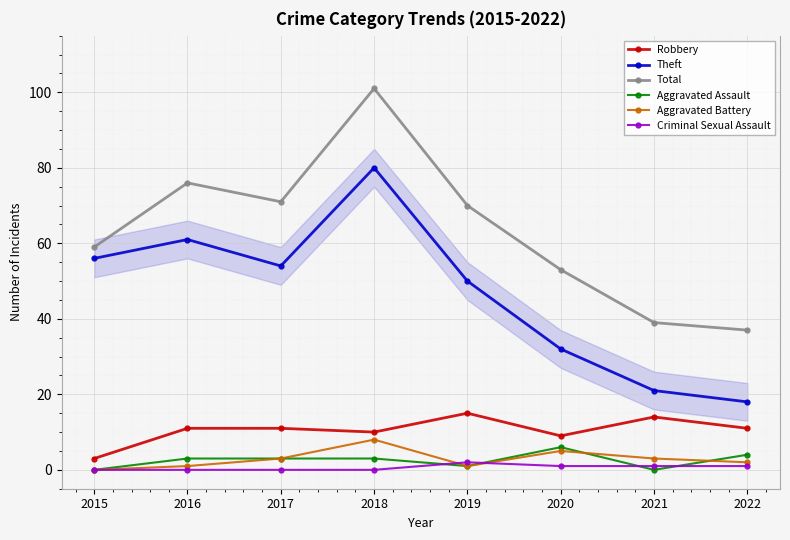

Is it true that Theft equals 80 at 2018?

True